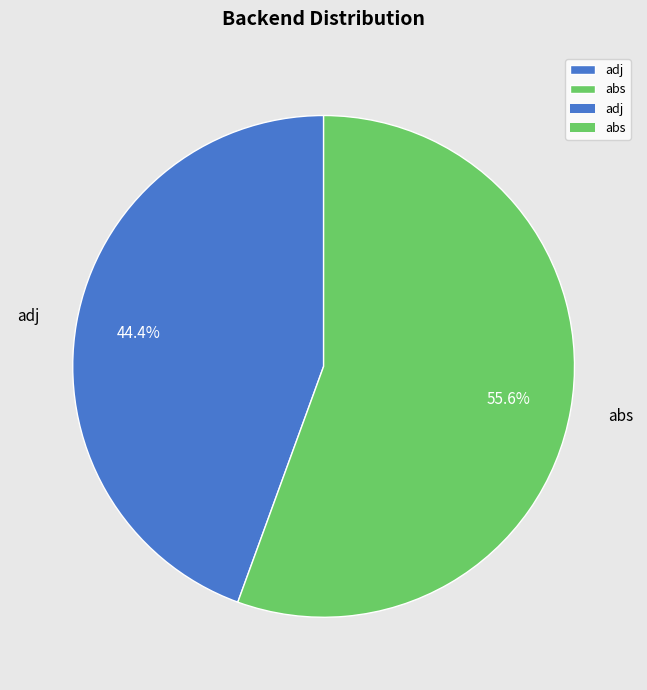

To the nearest percent, what portion does adj represent?

44%